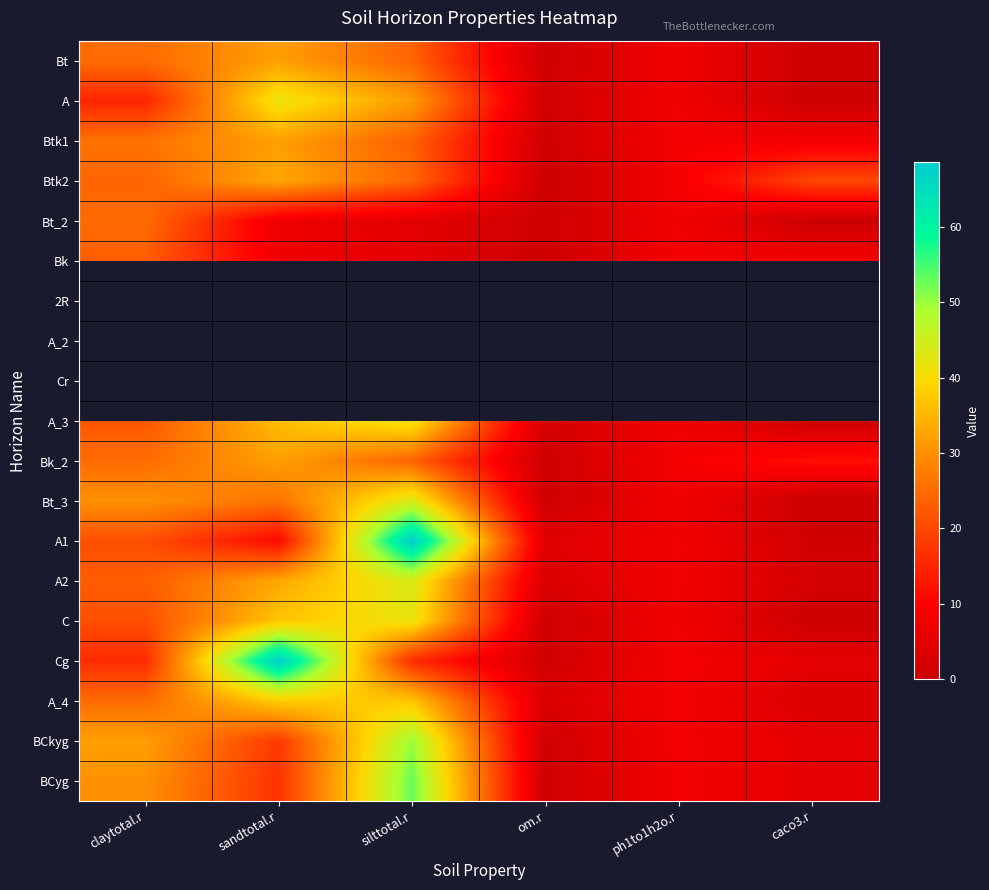

The value of A at silttotal.r is 31.4. True or false?

True